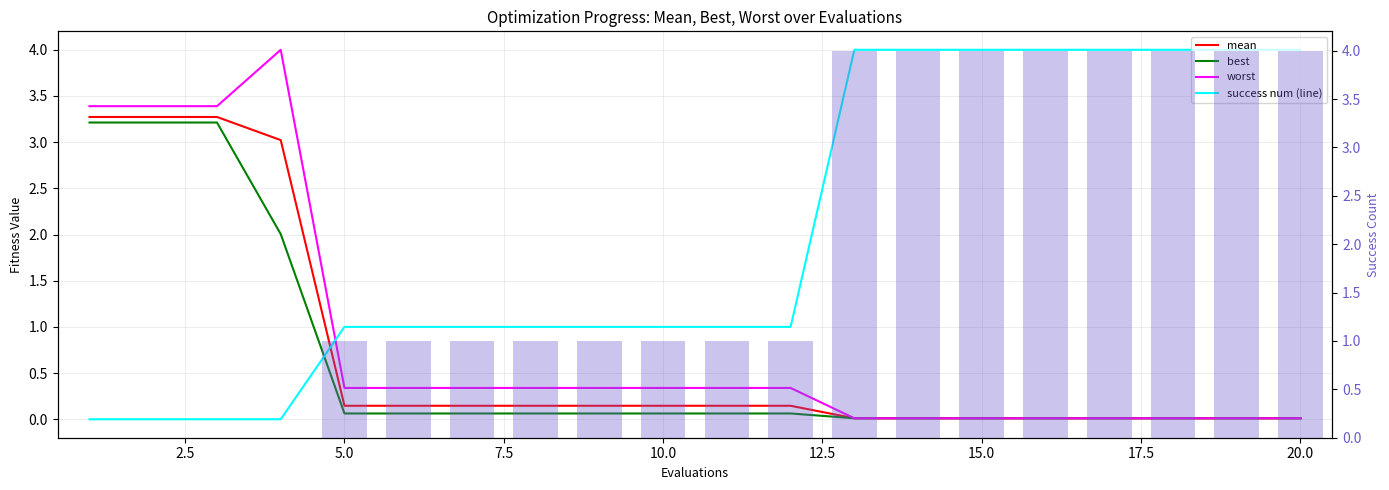

What is the value of the success num bar at the 7th from the left?

1.0